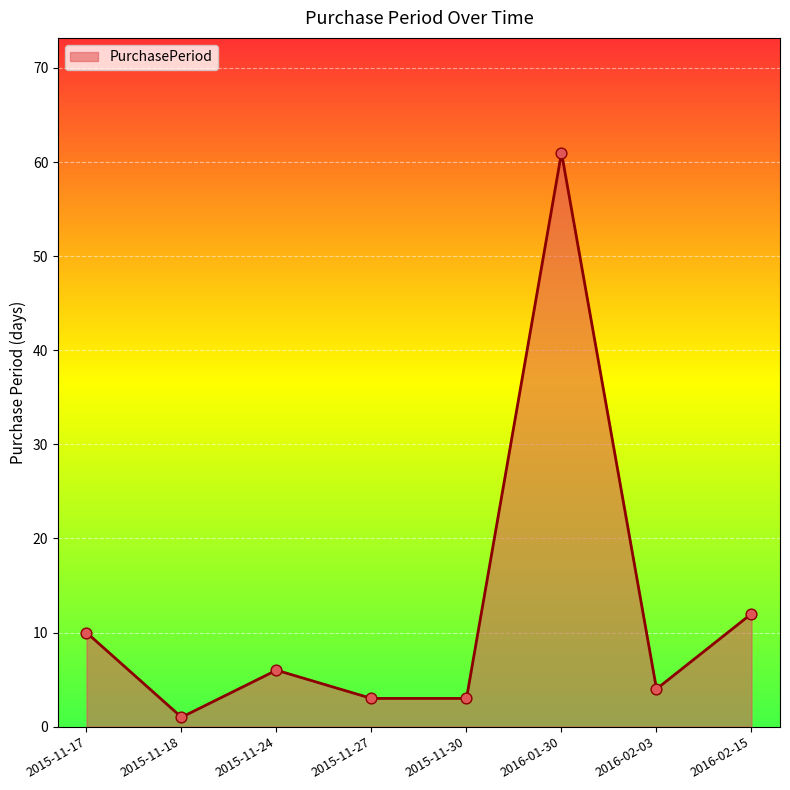

What is the change in value from 2015-11-30 to 2016-01-30?

+58